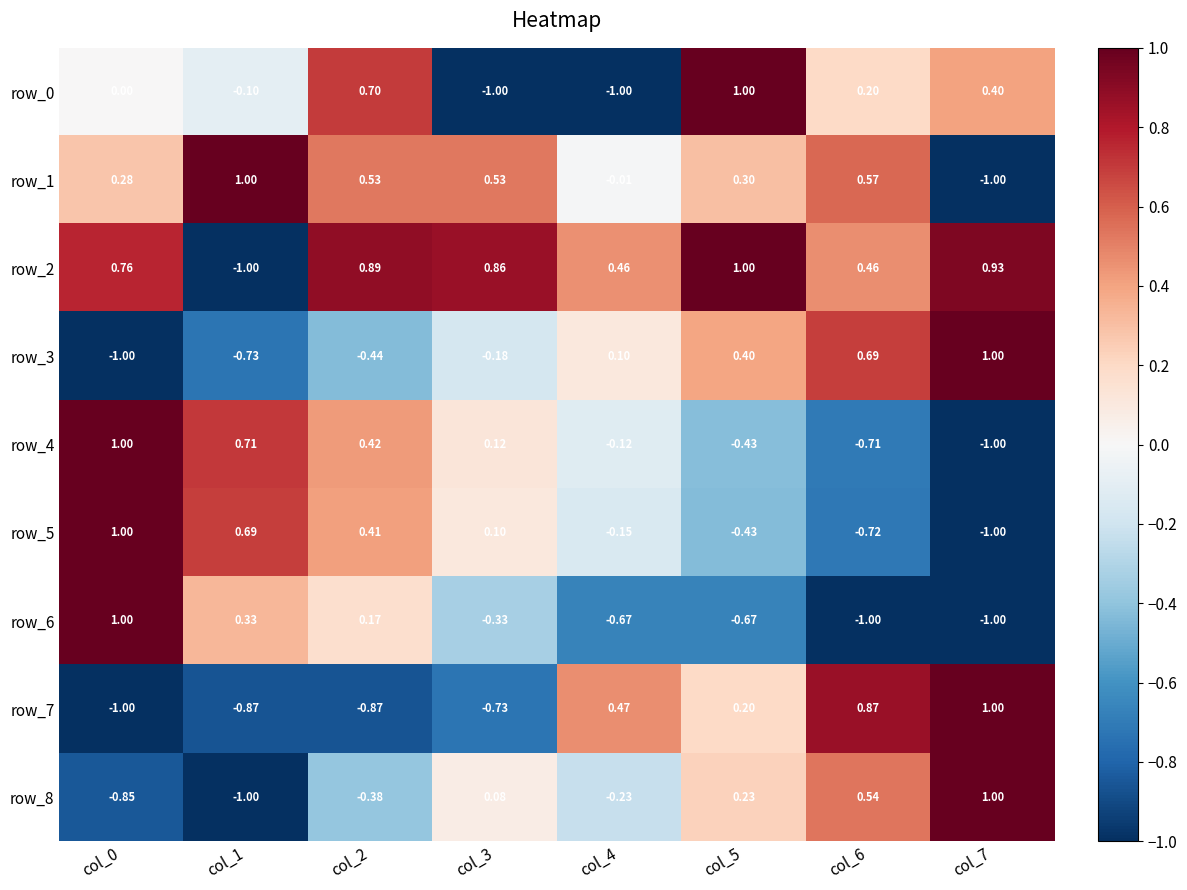

What is the difference between the second highest and minimum values in the row_0 series?

1.7